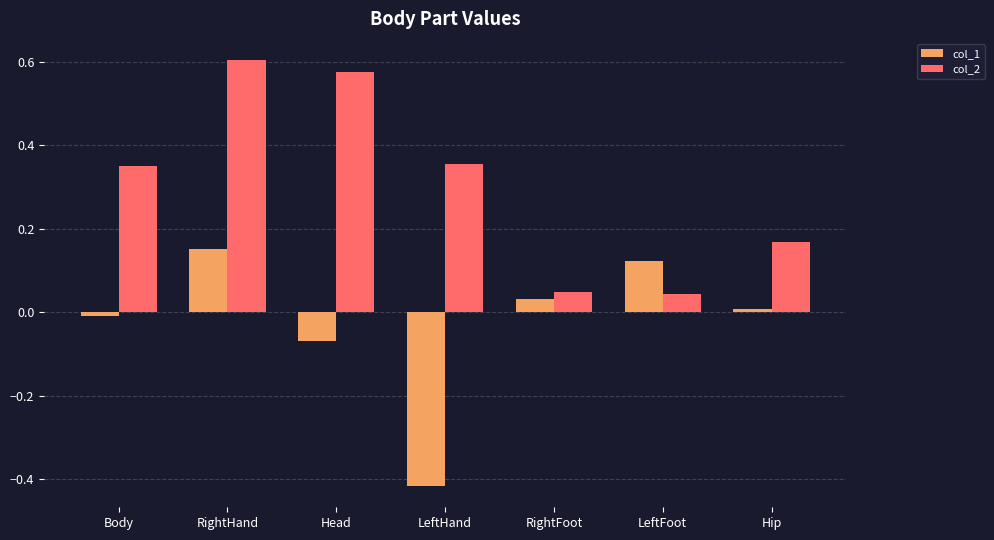

What is the sum of all col_2 values?

2.1